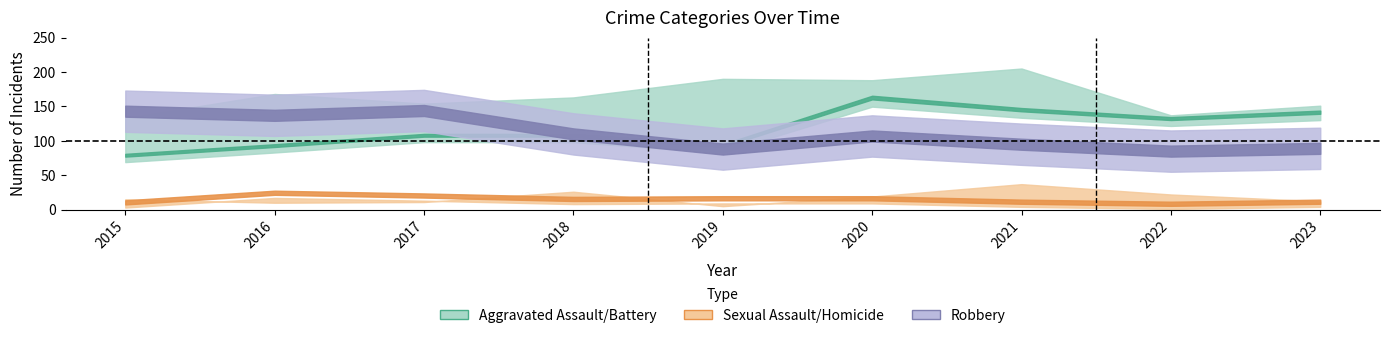

What is the sum of the Aggravated Assault values at 2015 and 2018?

207